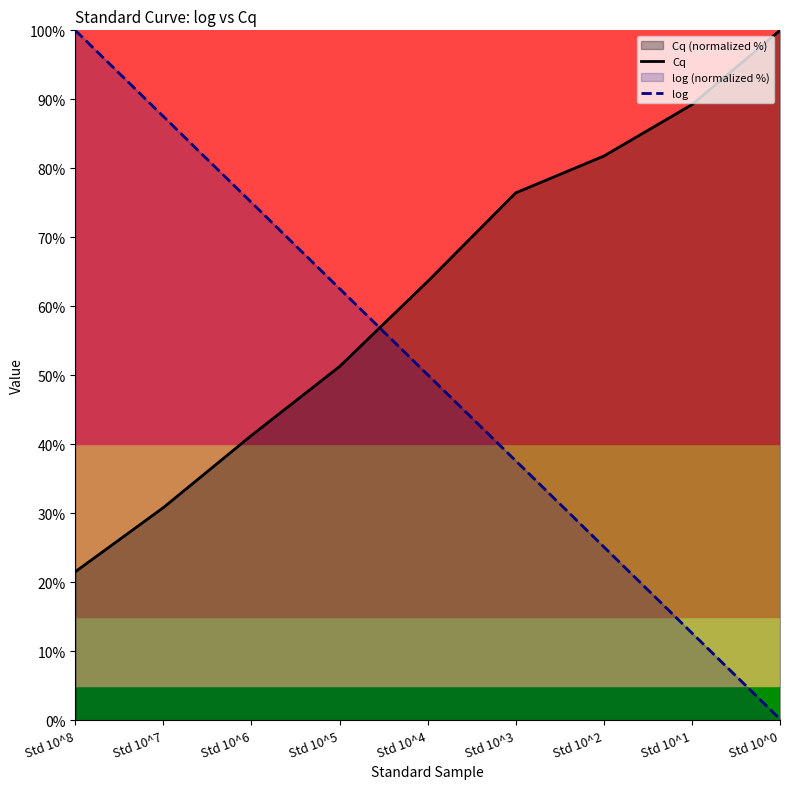

Does the chart have visible grid lines?

No